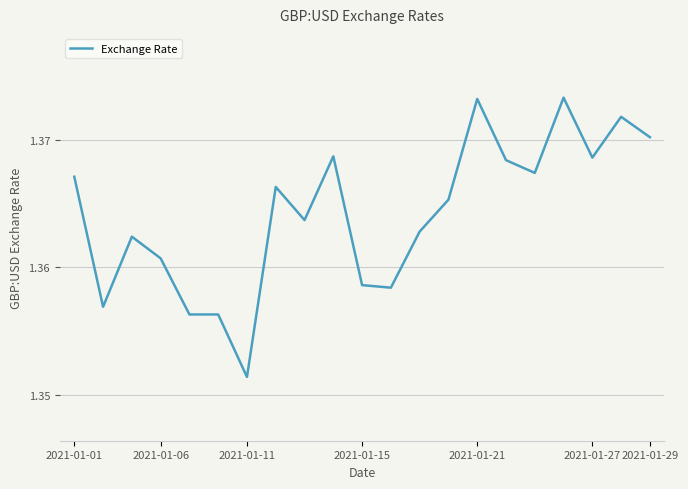

At which label is the value closest to 1?

2021-01-11